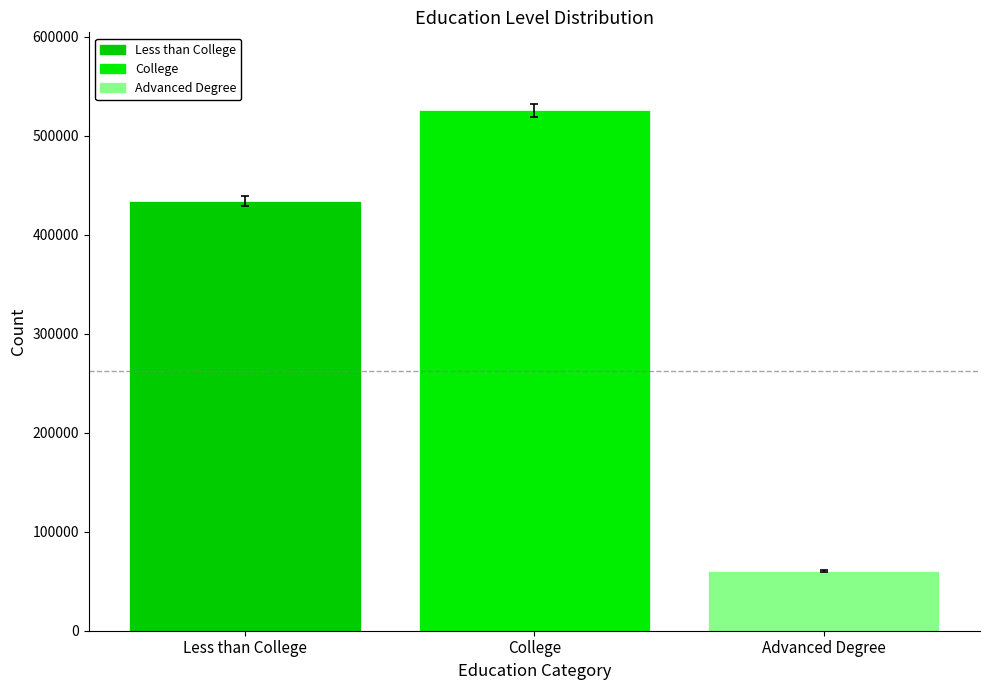

The chart shows a value of 525500 at College. True or false?

True